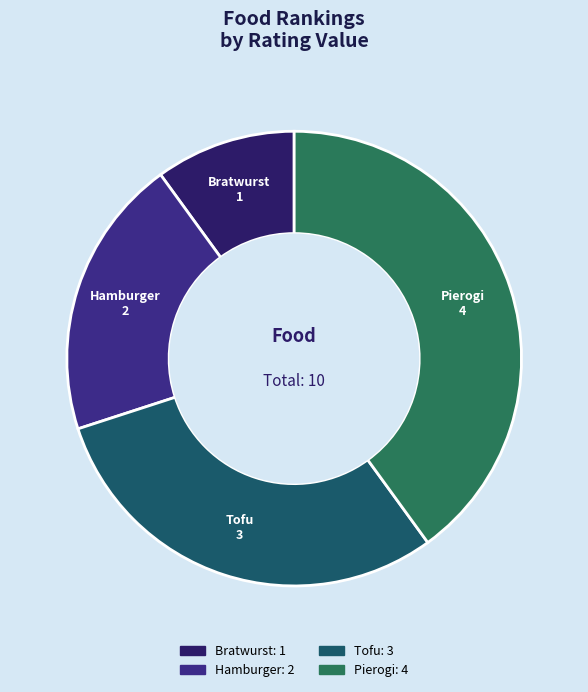

What is the largest slice in the pie chart?

Pierogi